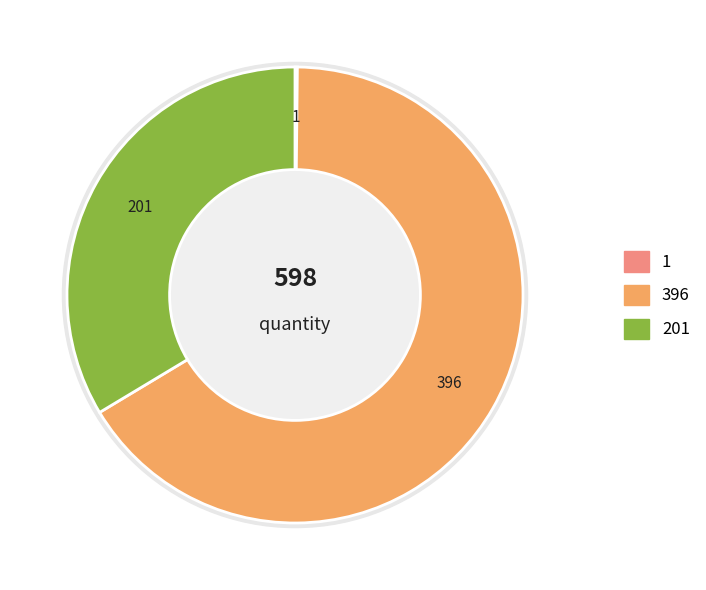

Is it true that 2321114 is 0% of the pie?

True